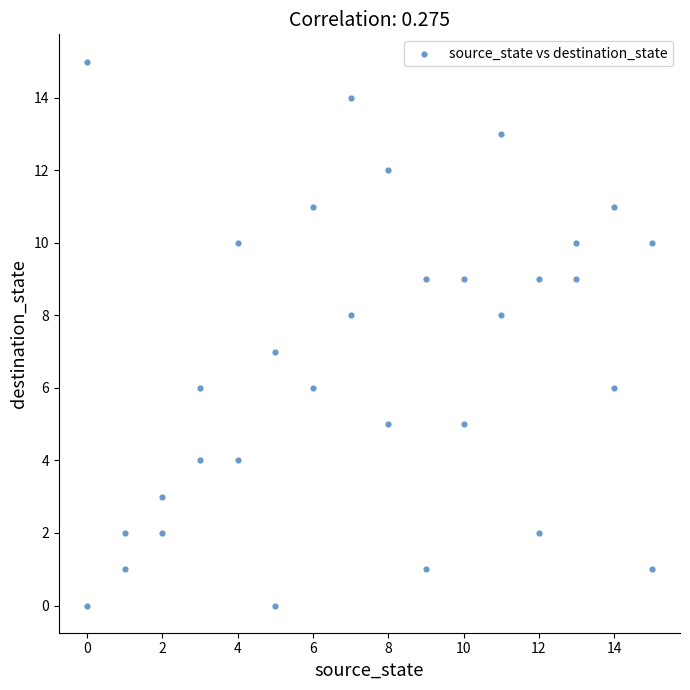

What is the range of Y values (max minus min)?

15